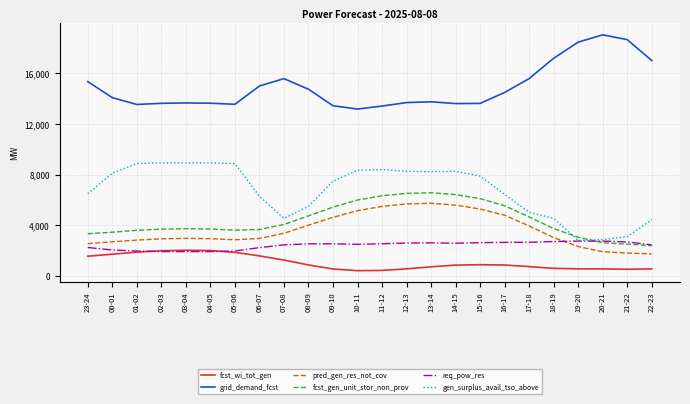

What is the minimum value shown in the chart?

414